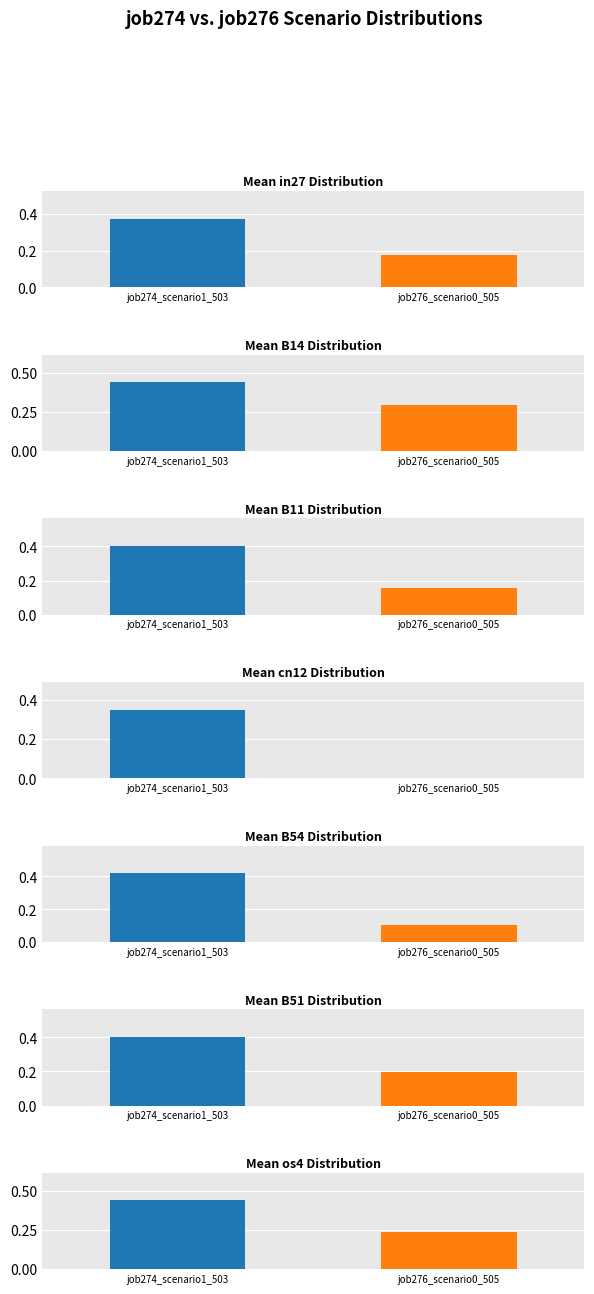

The job276_scenario0_505 series shows 0.2 at os4. True or false?

True